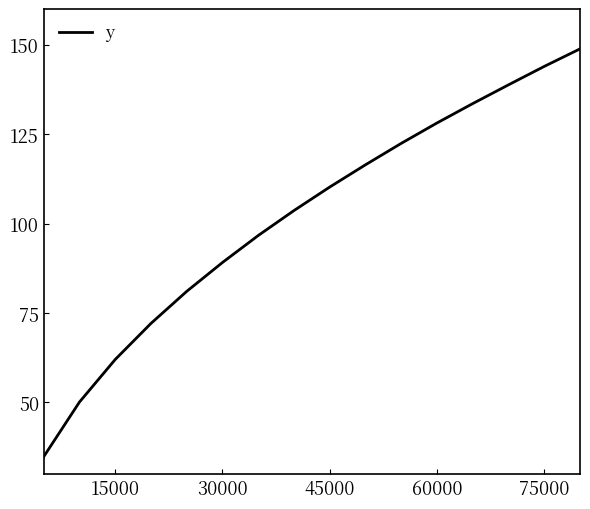

What is the minimum value shown in the chart?

34.9